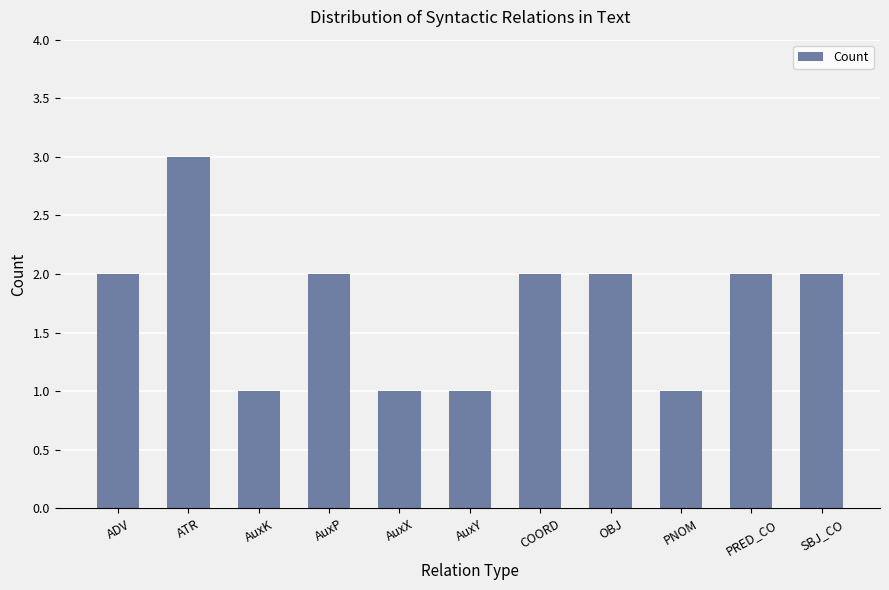

At which category does the chart reach its peak across all series?

ATR